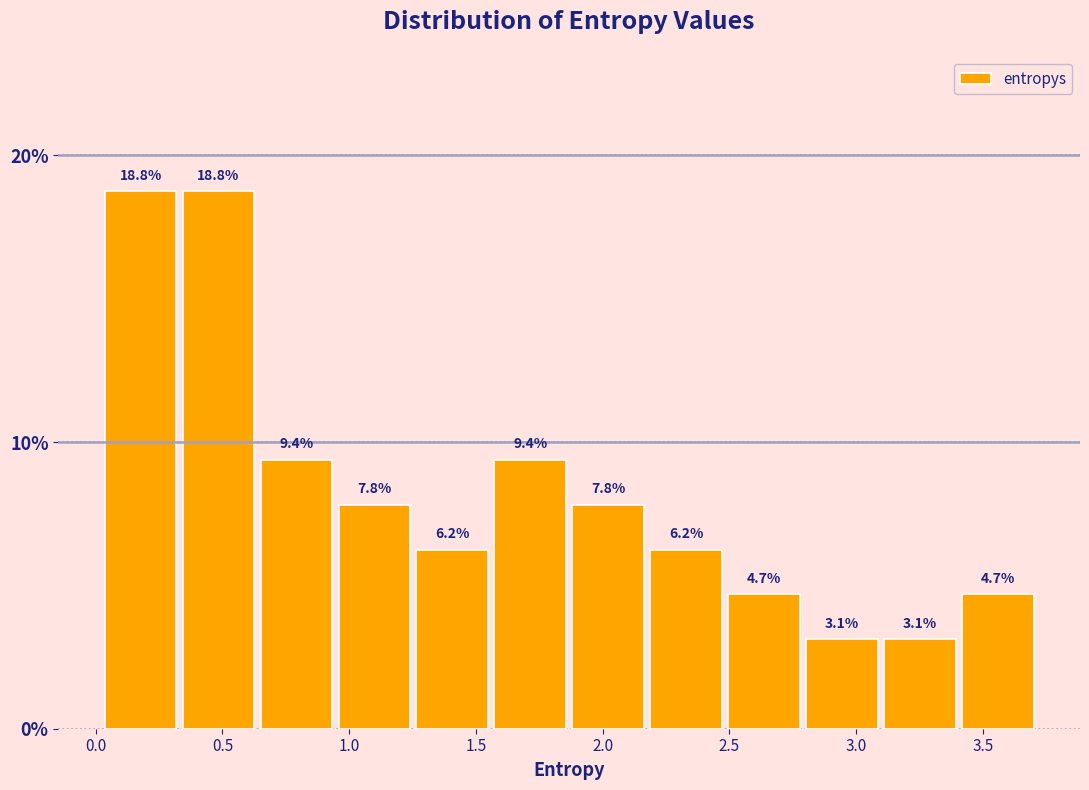

Reading left to right, transcribe this chart: for each bar, give the range it covers on the x-axis and its height. The bar edges are not printed on the chart, so give them approximately, as read against the axis.

0.00 to 0.35: 18.8
0.35 to 0.65: 18.8
0.65 to 0.95: 9.4
0.95 to 1.25: 7.8
1.25 to 1.55: 6.2
1.55 to 1.85: 9.4
1.85 to 2.20: 7.8
2.20 to 2.50: 6.2
2.50 to 2.80: 4.7
2.80 to 3.10: 3.1
3.10 to 3.40: 3.1
3.40 to 3.70: 4.7